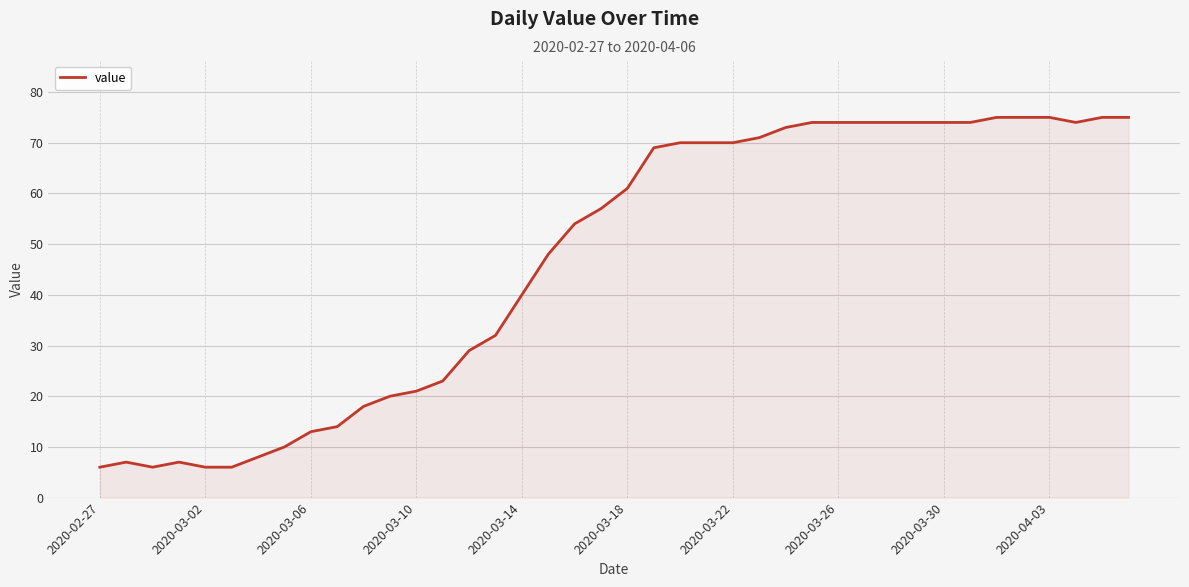

What is the maximum value shown in the chart?

75